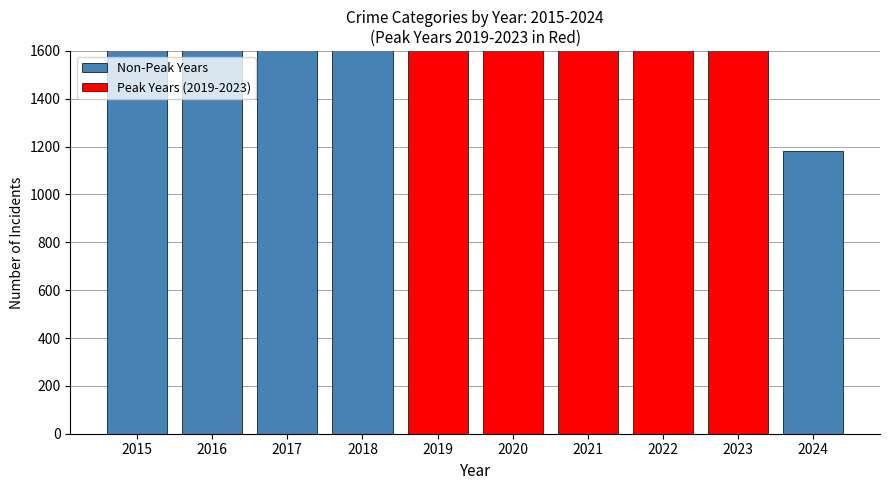

What is the difference between the maximum and minimum values in the Non-Peak Years series?

2220